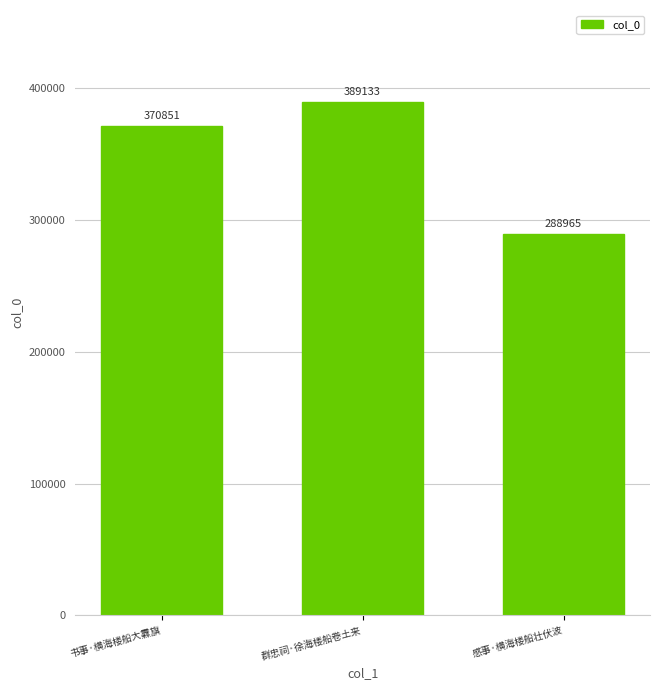

Which label corresponds to the smallest value in the chart?

感事·横海楼船壮伏波